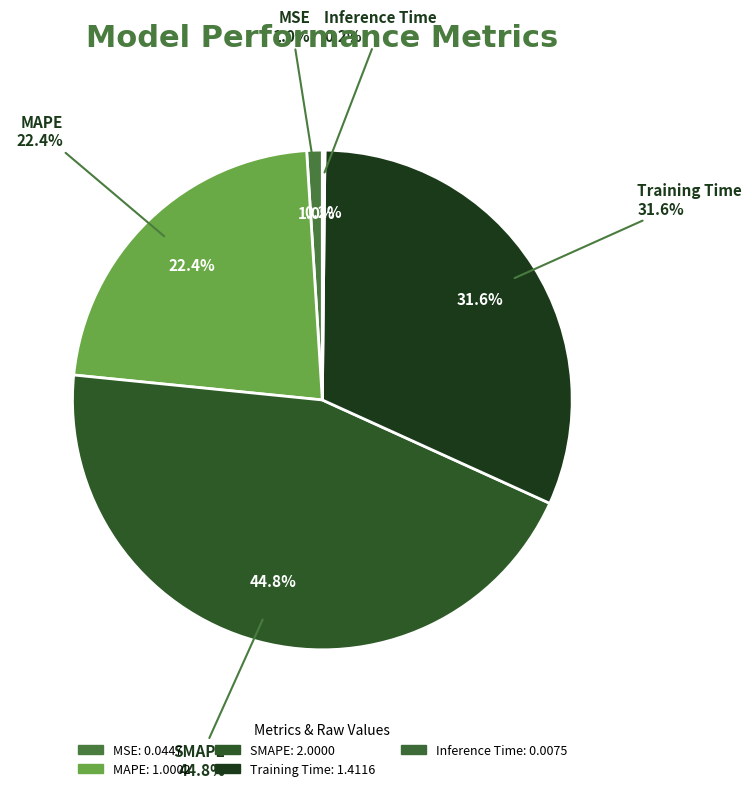

To the nearest percent, what is the average slice percentage?

20%